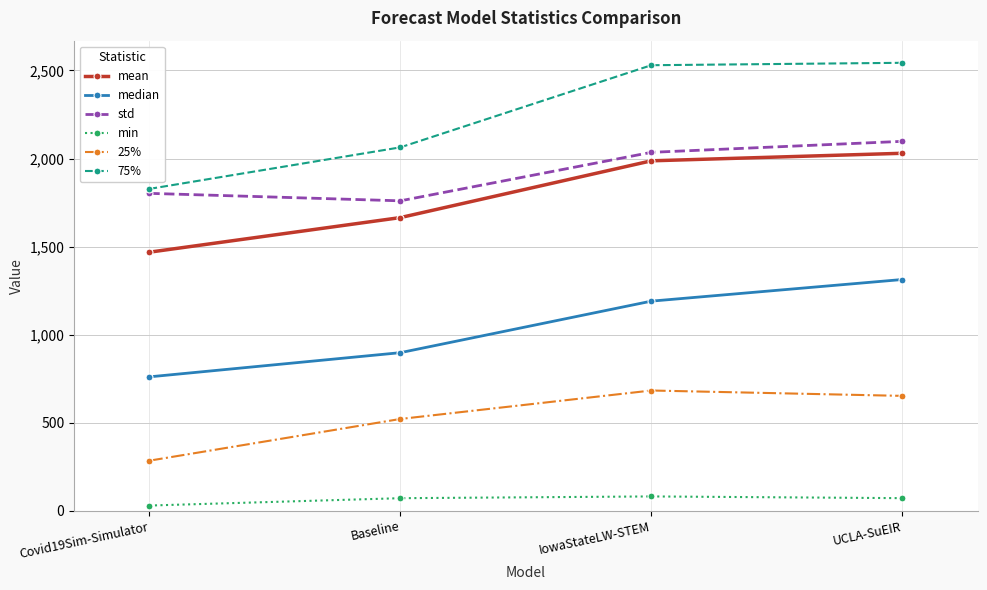

What is the lowest value of the mean series?

1468.1